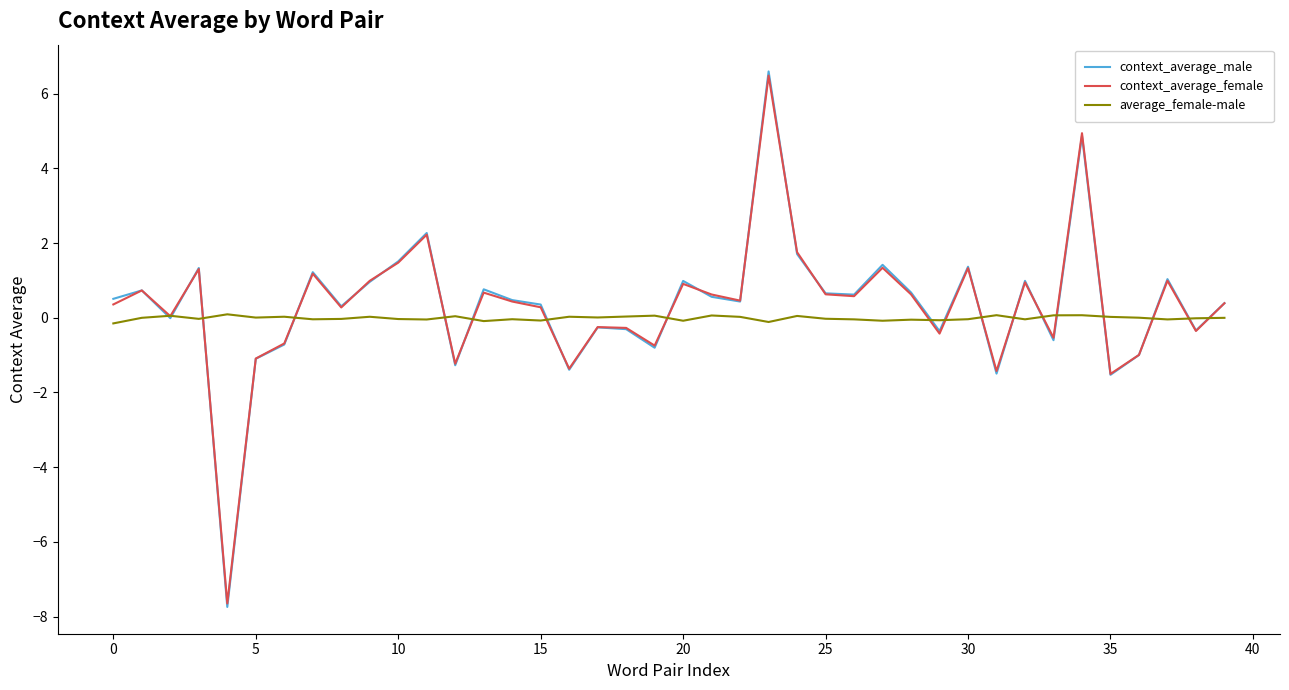

What is the minimum value shown in the chart?

-7.7